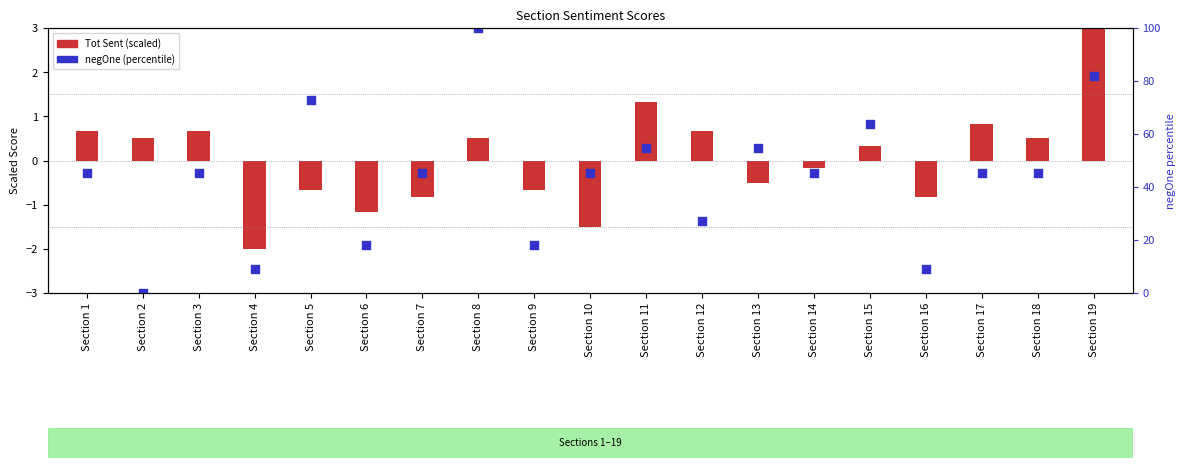

Which series has the largest total across all categories?

negOne (percentile)